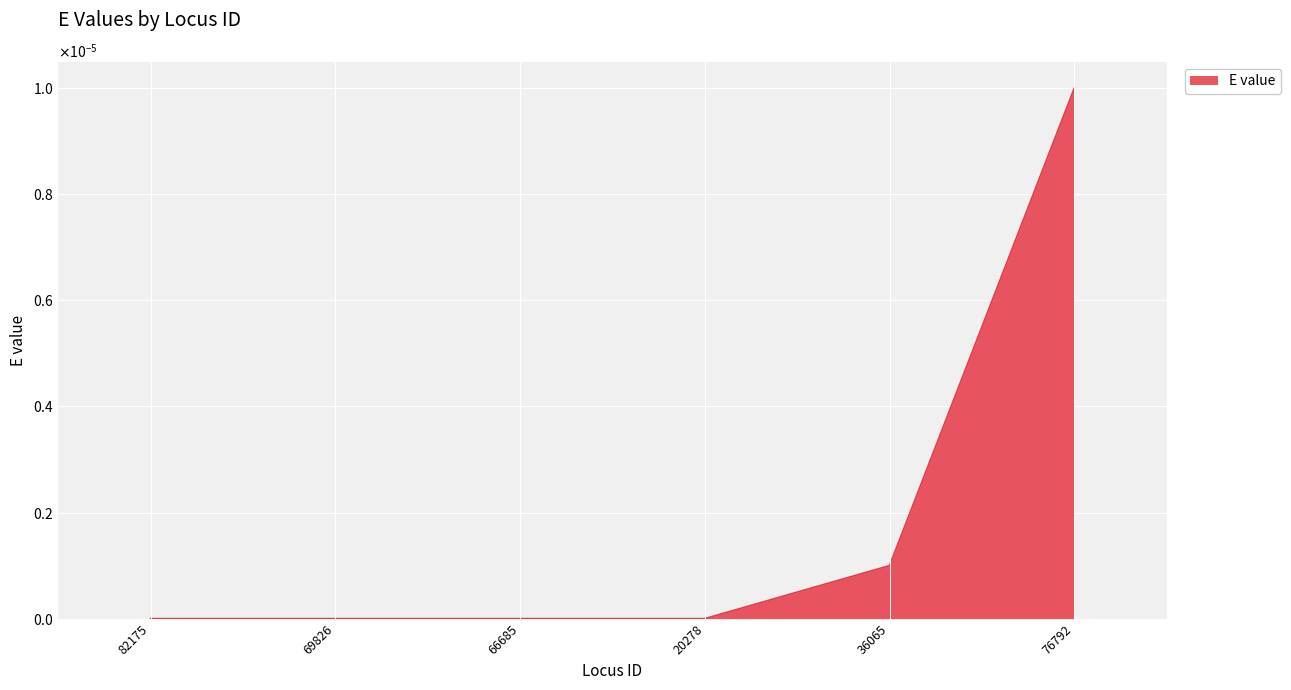

What is the label of the 6th point from the left?

76792